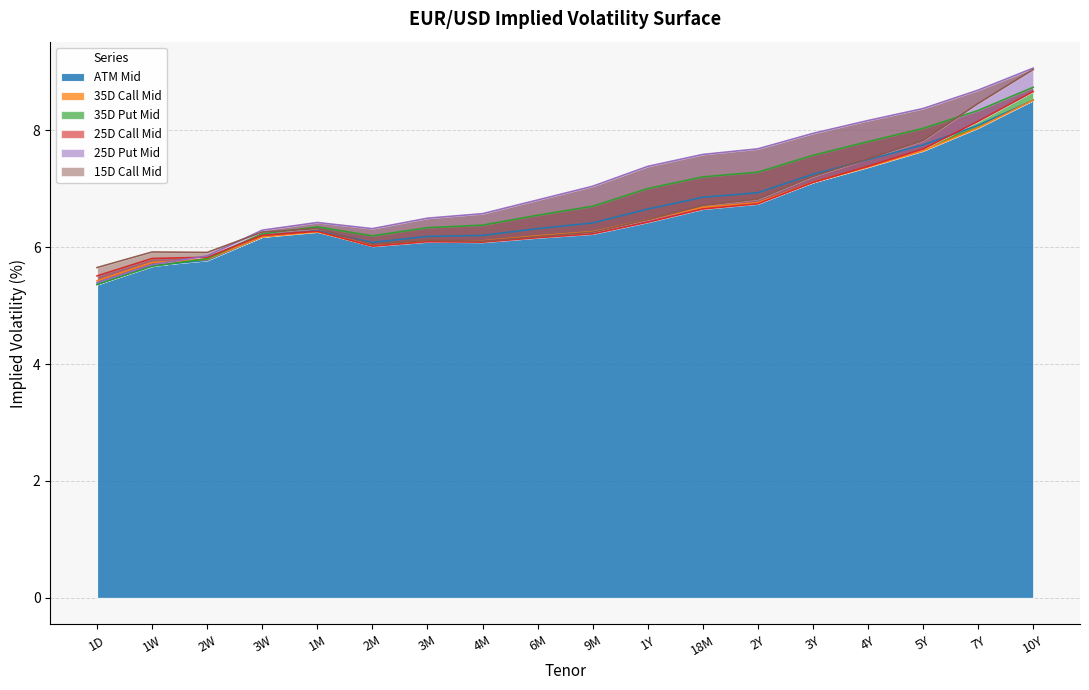

Where is 25D Call Mid nearest to the value 7?

3Y